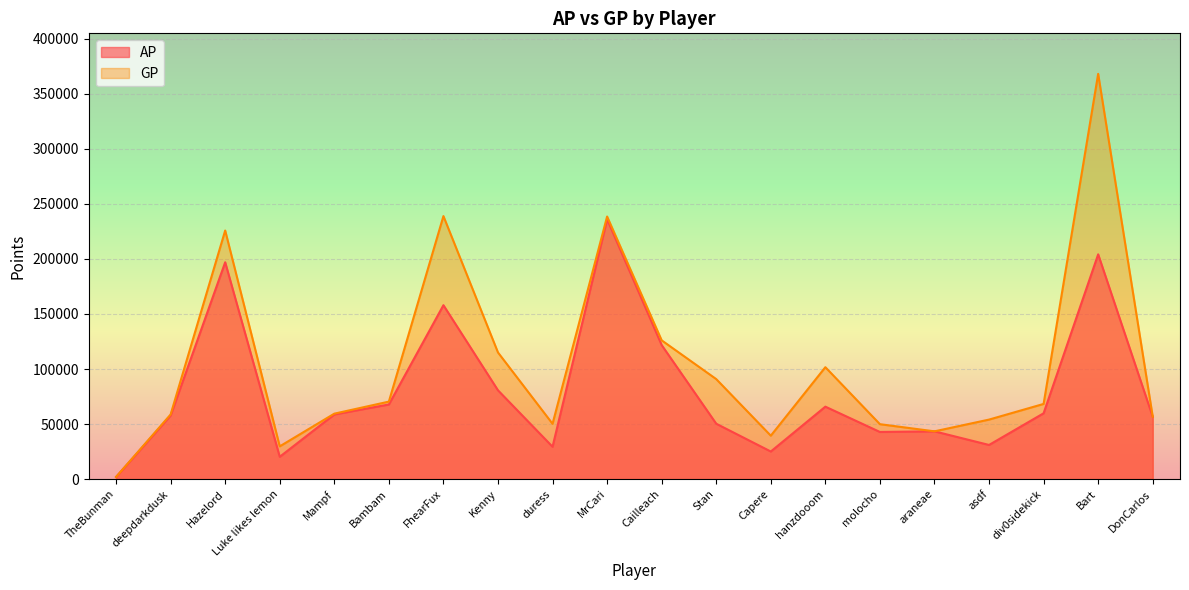

How many series are shown in this chart?

2